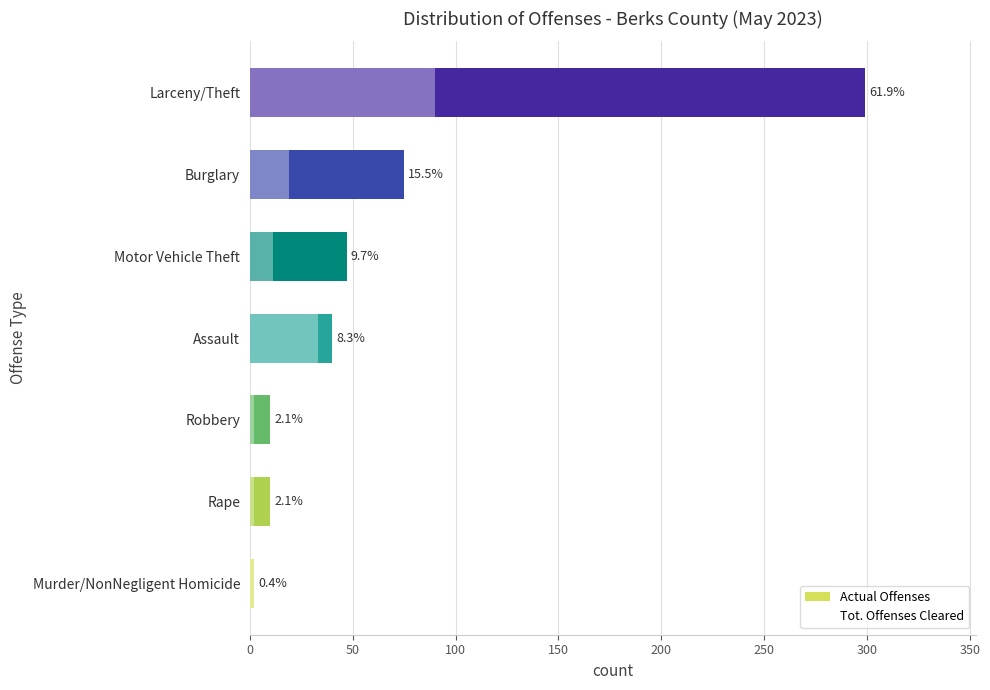

How many data points in Tot. Offenses Cleared are less than 11?

3